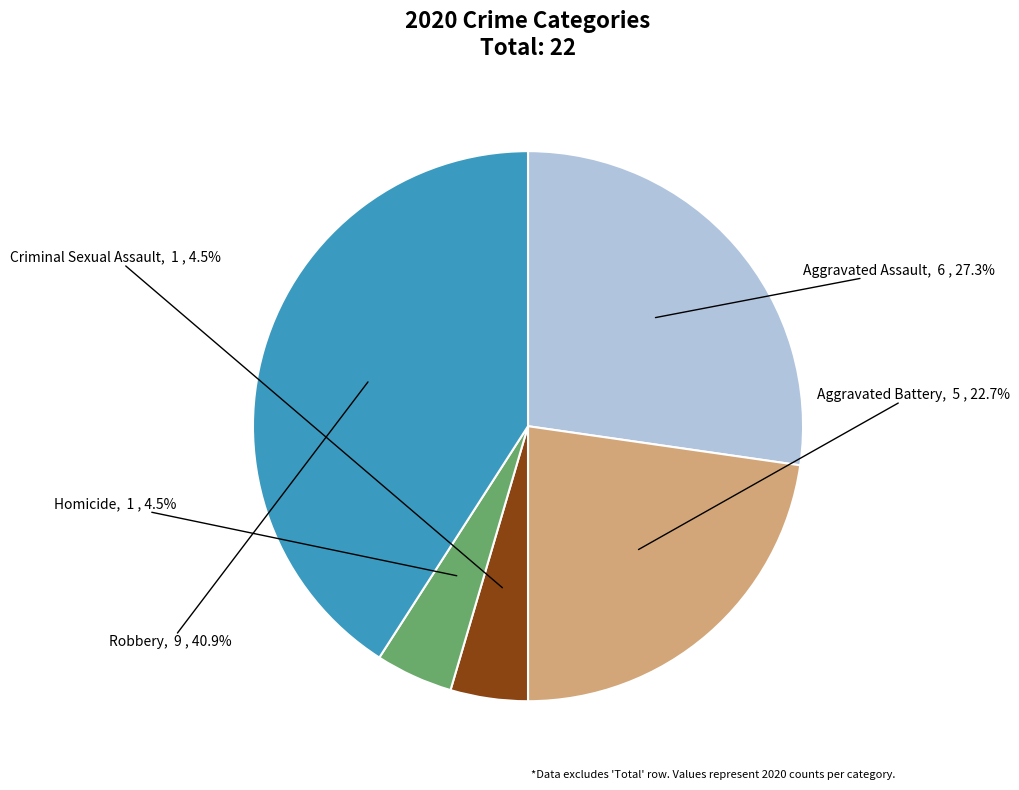

Between Robbery and Aggravated Battery, which is larger?

Robbery